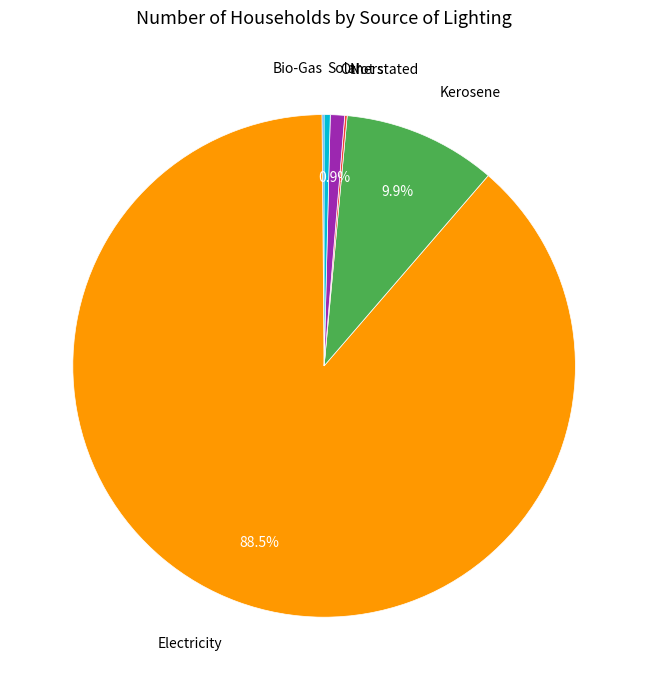

Which has a higher value, Solar or Electricity?

Electricity